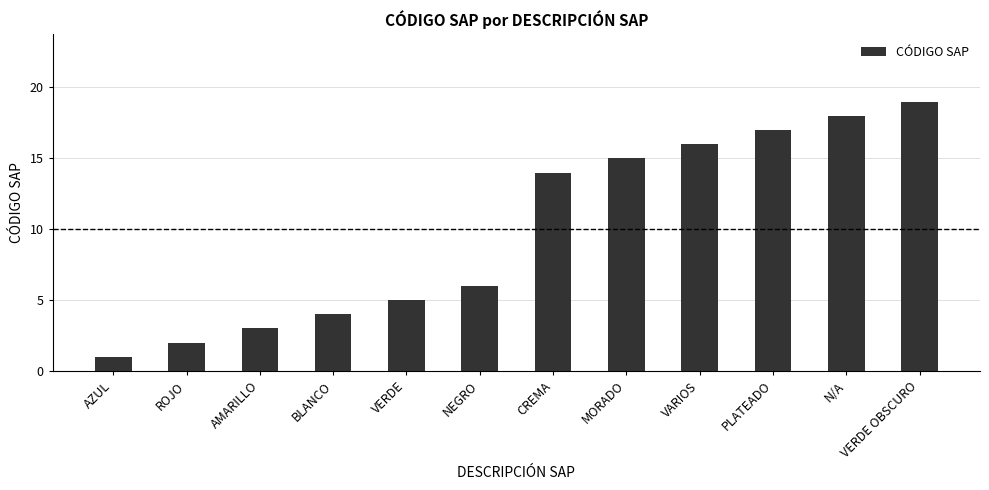

Which category has the highest value across all series?

VERDE OBSCURO